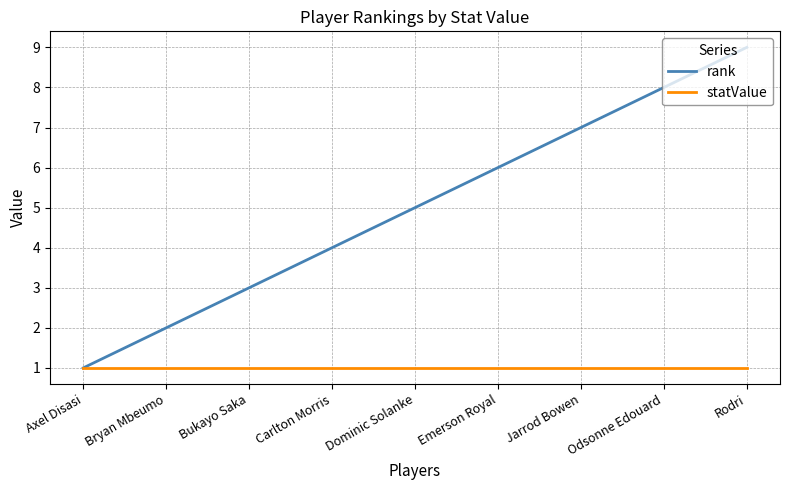

Count the number of categories in the chart.

9